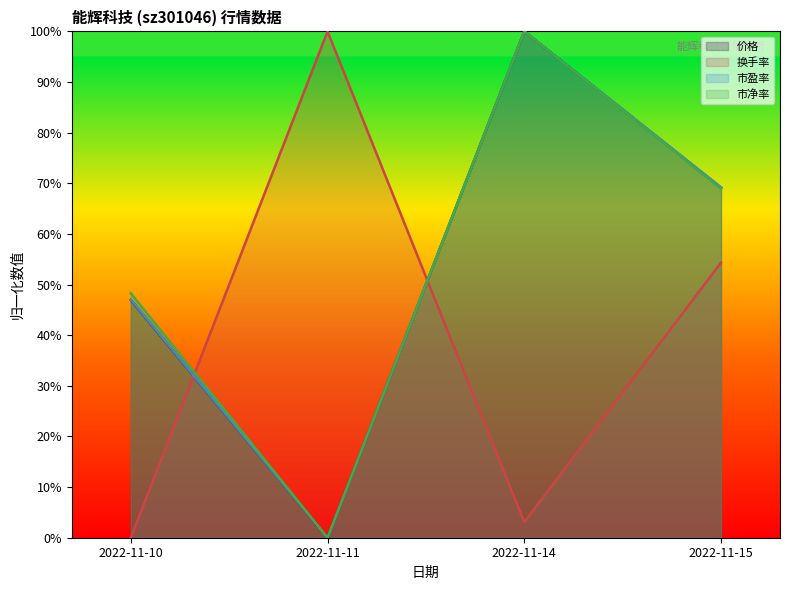

Reading left to right, extract all data points from this chart.

价格: 47.0	0.0	100.0	69.1
换手率: 0.0	100.0	3.1	54.3
市盈率: 47.0	0.0	100.0	69.2
市净率: 48.3	0.0	100.0	69.0